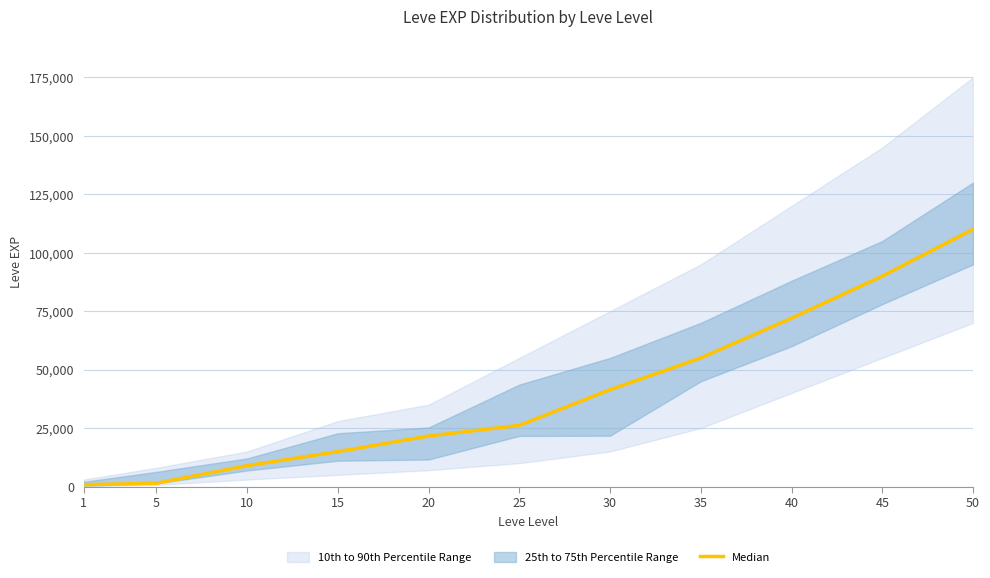

Which category has the lowest value across all series?

1